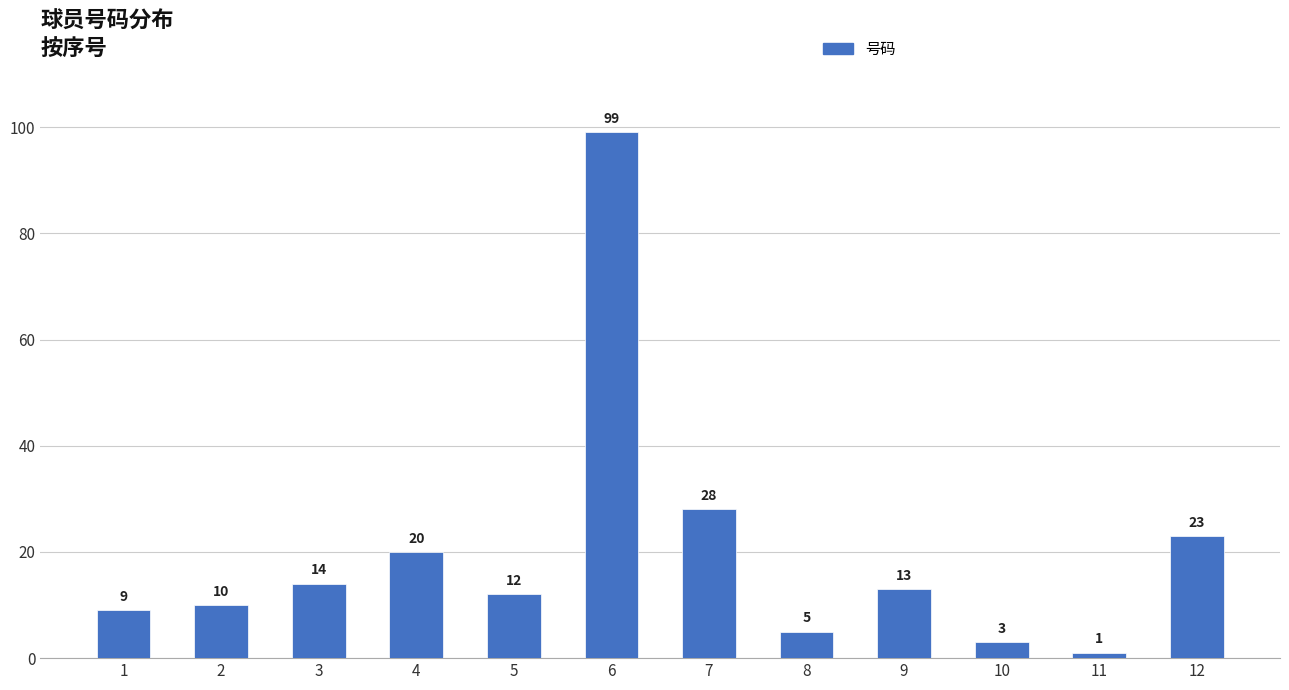

Reading left to right, extract all data points from this chart.

1=9	2=10	3=14	4=20	5=12	6=99	7=28	8=5	9=13	10=3	11=1	12=23